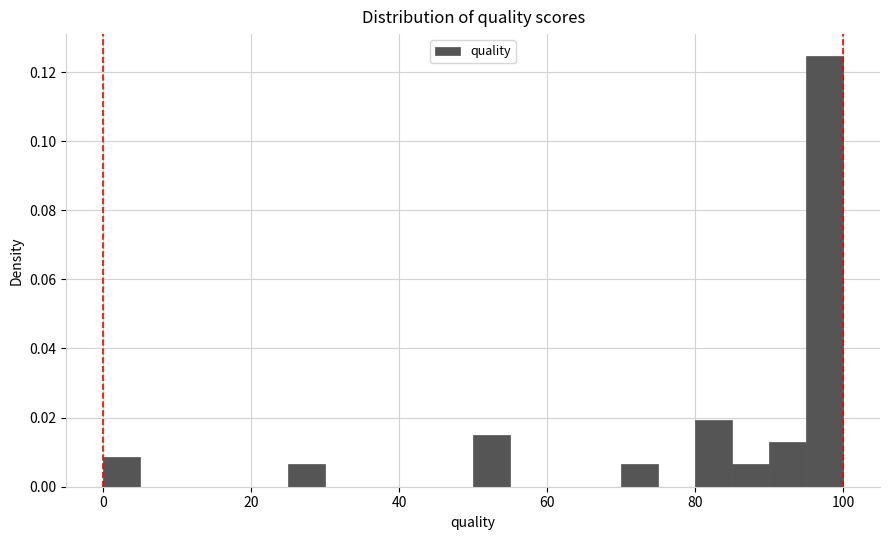

Read against the x-axis, roughly where is the centre of the tallest bar?

98